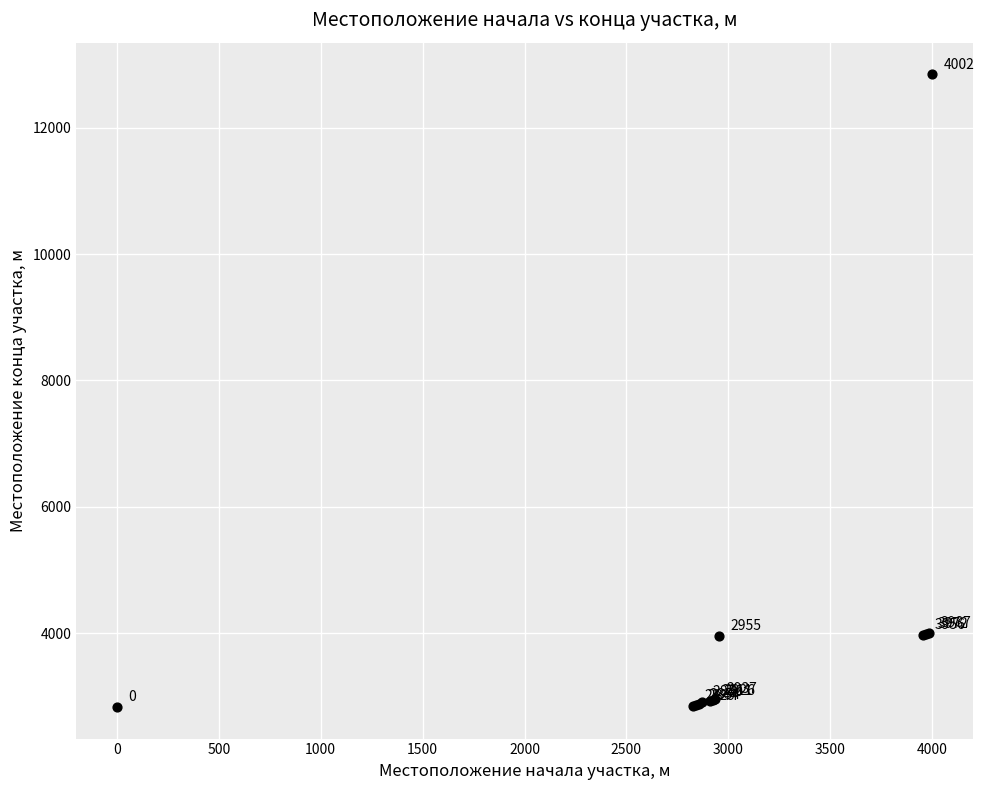

What Y value in the scatter plot is closest to 7838?

4002